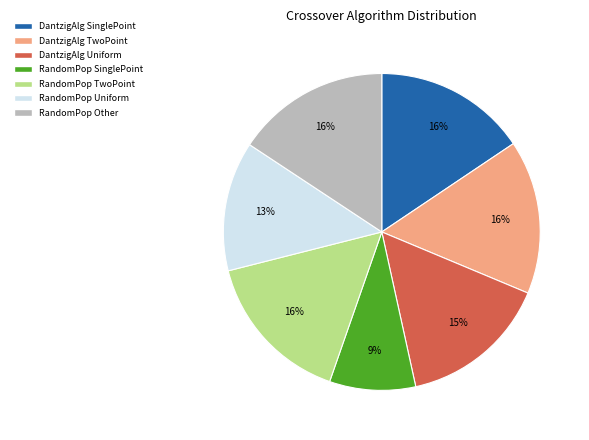

Is there a majority slice in this chart?

No